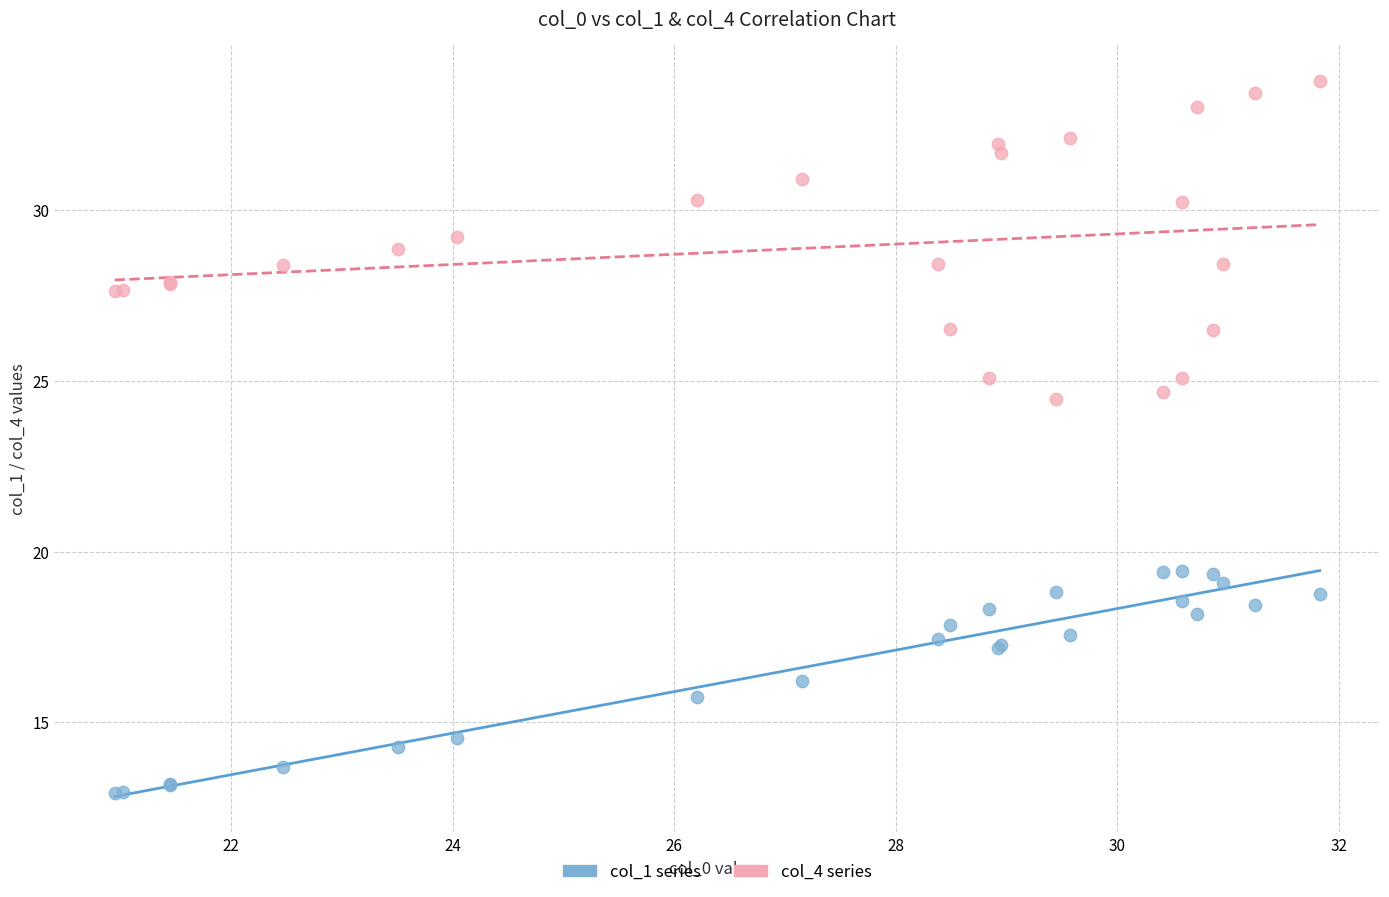

What are all the series names shown in the legend?

col_1 series, col_4 series